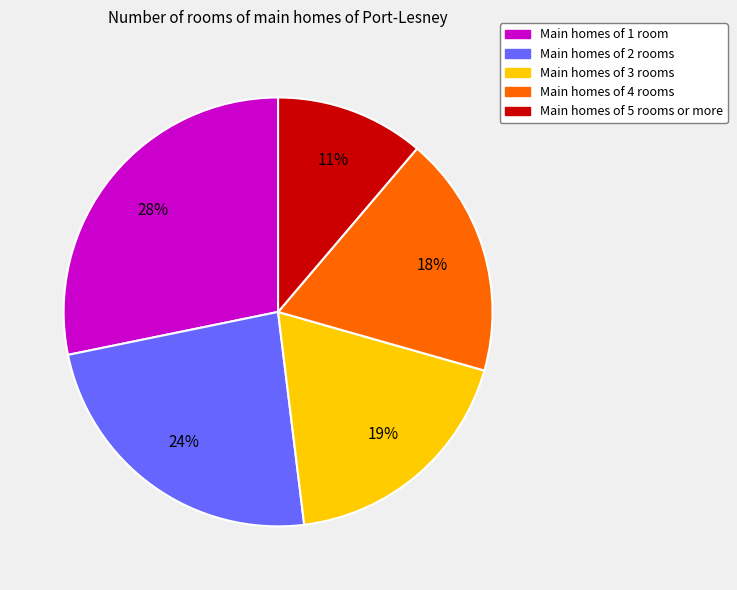

Is there any slice that represents more than half of the pie?

No